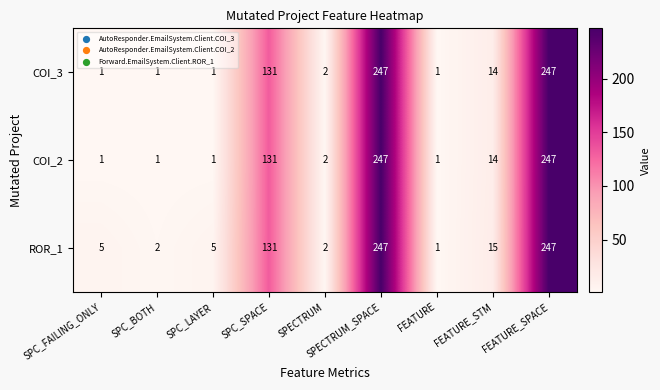

The value of ROR_1 at SPC_SPACE is 92. True or false?

False